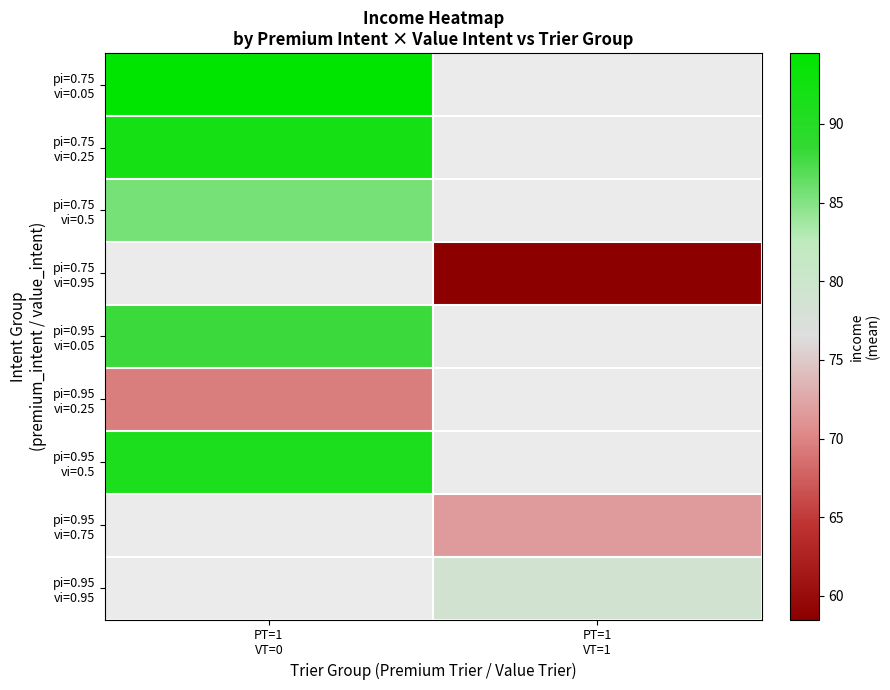

Is the value of pi=0.75 vi=0.5 at PT=1 VT=1 greater than the value of pi=0.75 vi=0.05 at PT=1 VT=1?

No